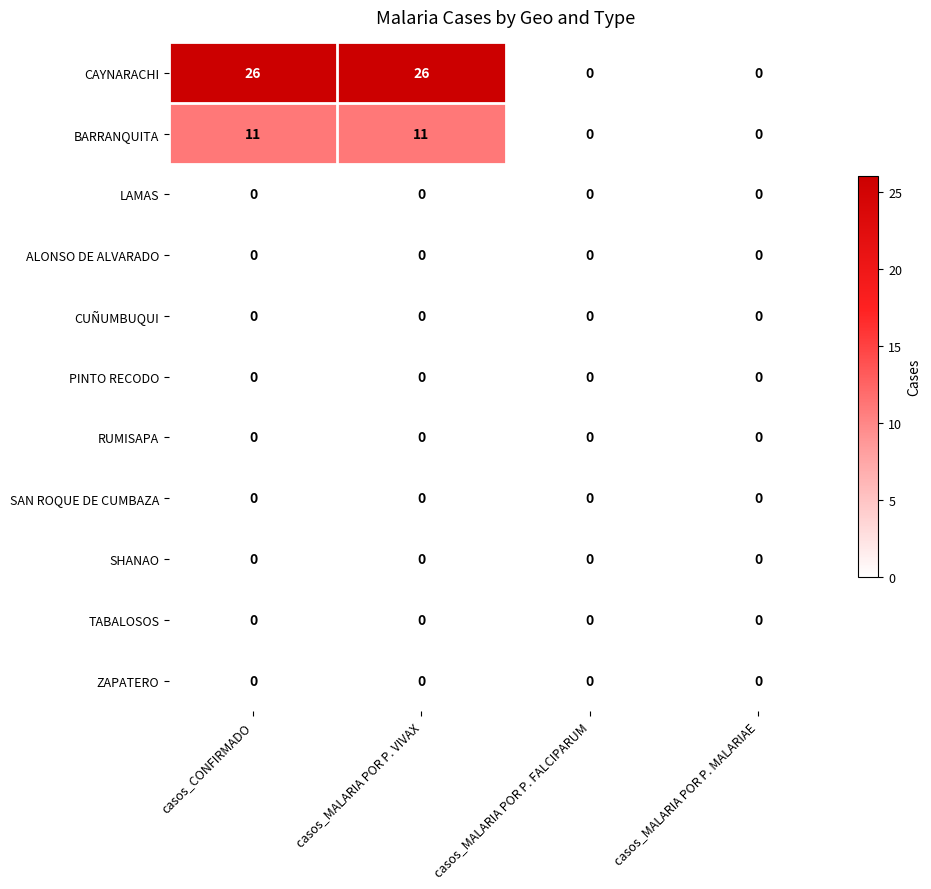

At how many categories does at least one series exceed 18?

2